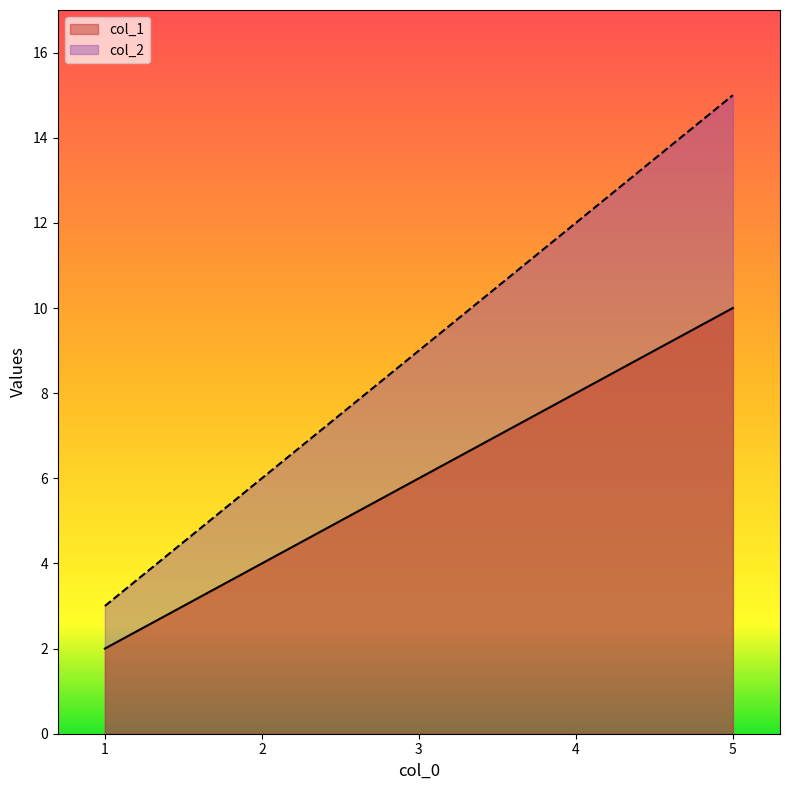

How many values in the col_2 series exceed 9?

2